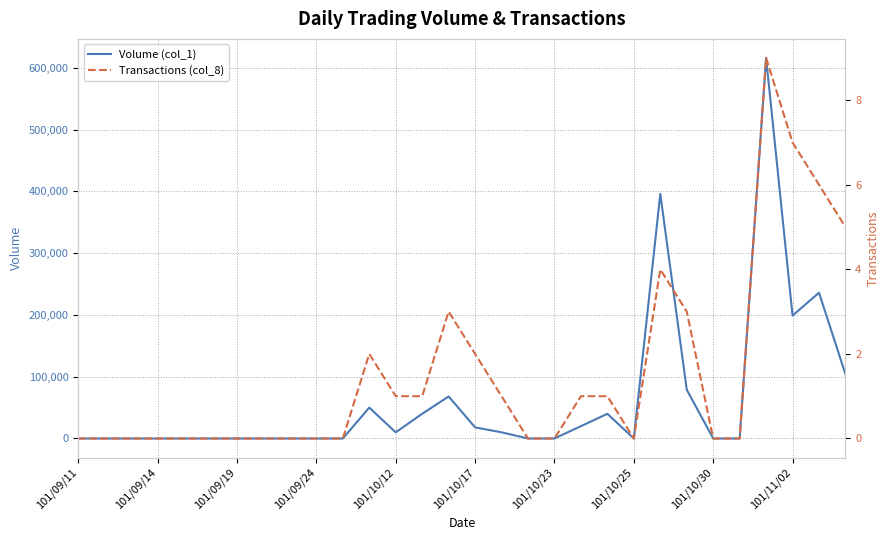

The Volume (col_1) series shows 104000 at 29. True or false?

True